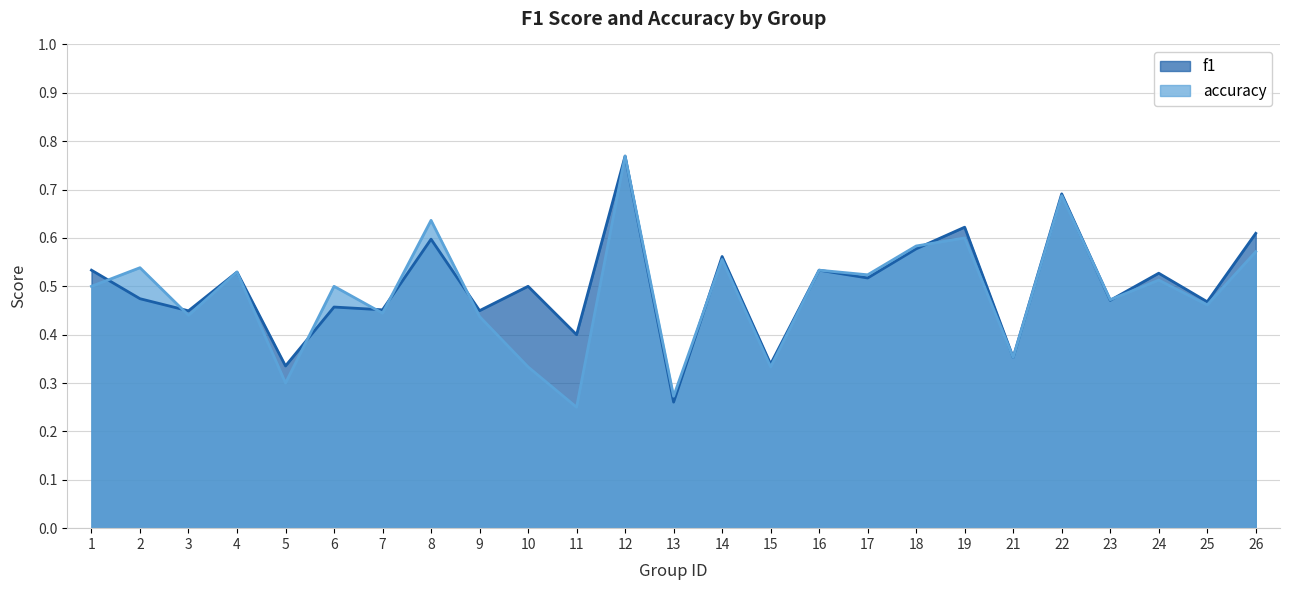

Where is accuracy nearest to the value 0?

11